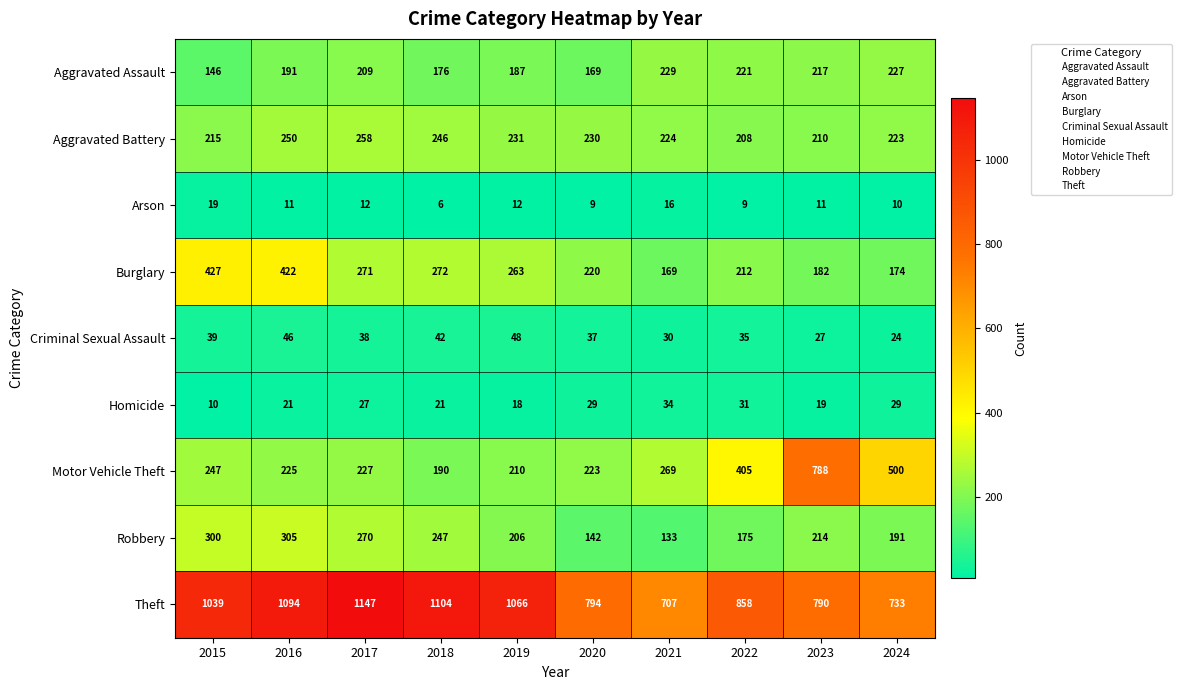

What is the difference between the second highest and second lowest values in the Arson series?

7